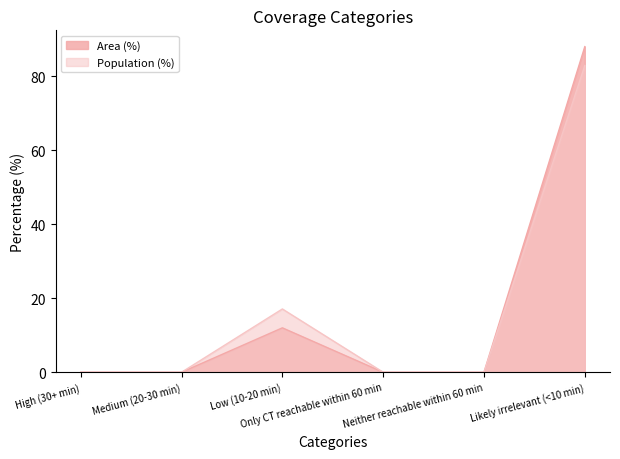

Which series has the largest total across all categories?

Area (%)